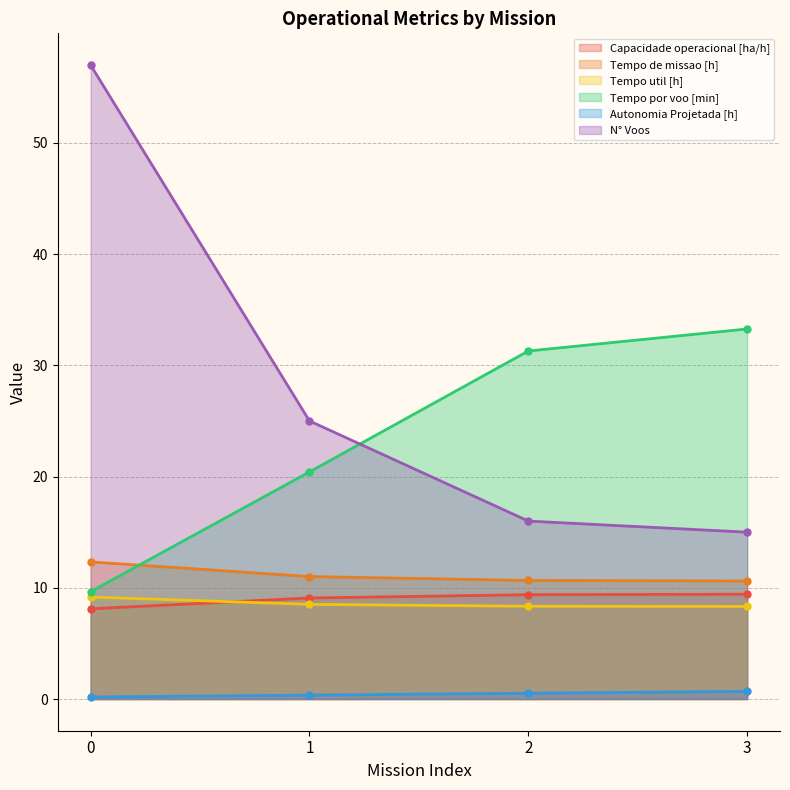

Is the value of Capacidade operacional [ha/h] at 3 greater than the value of Tempo por voo [min] at 1?

No